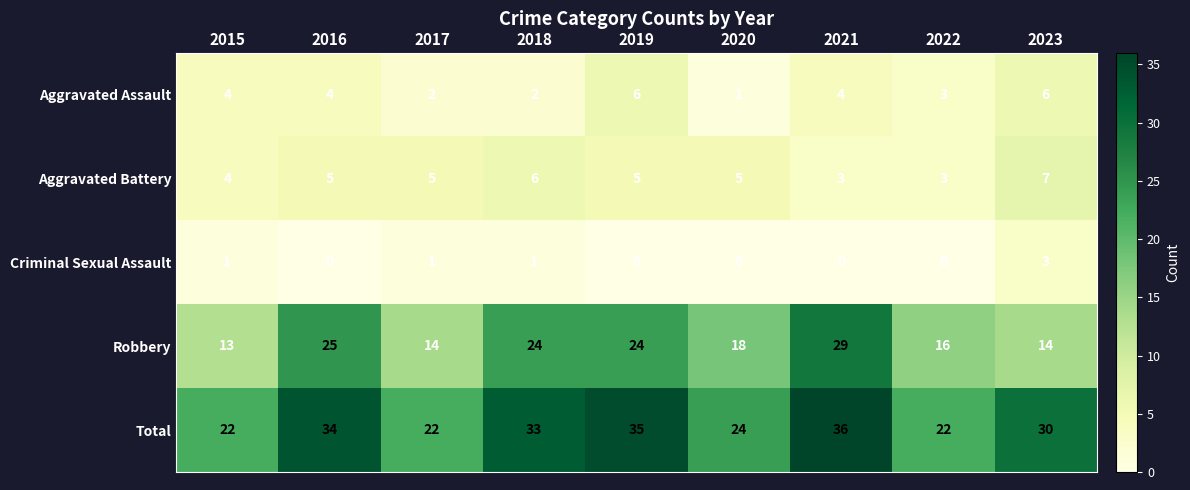

What is the maximum value shown in the chart?

36